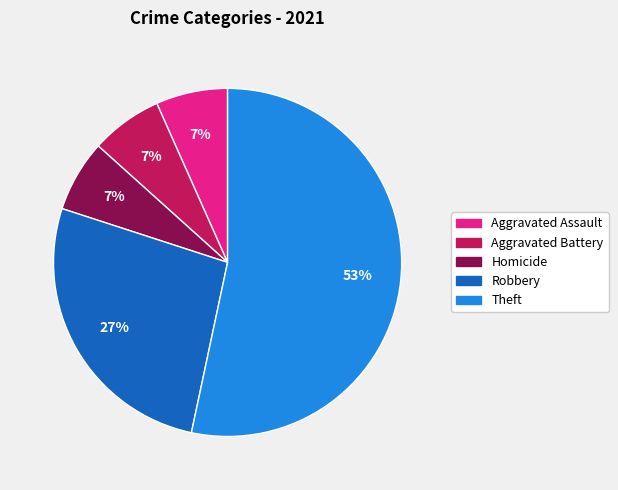

Which category has the biggest portion of the pie?

Theft